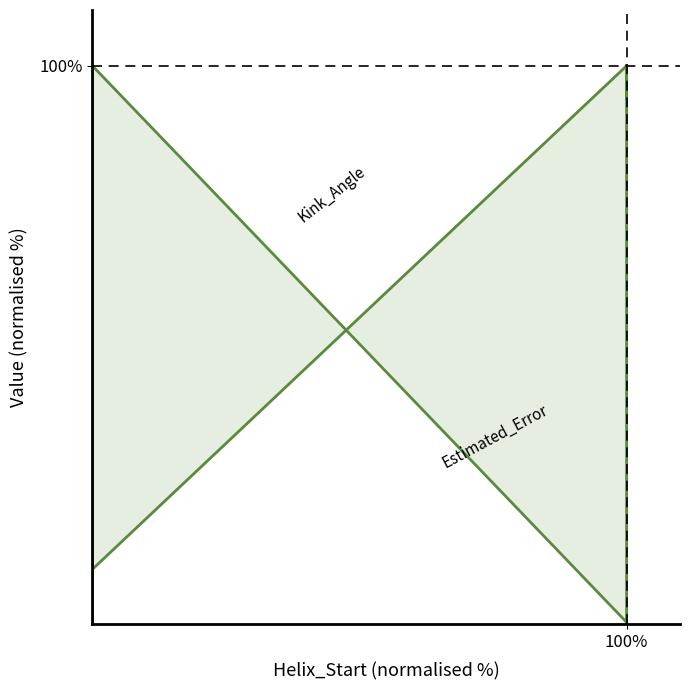

How many lines are shown in the chart?

2